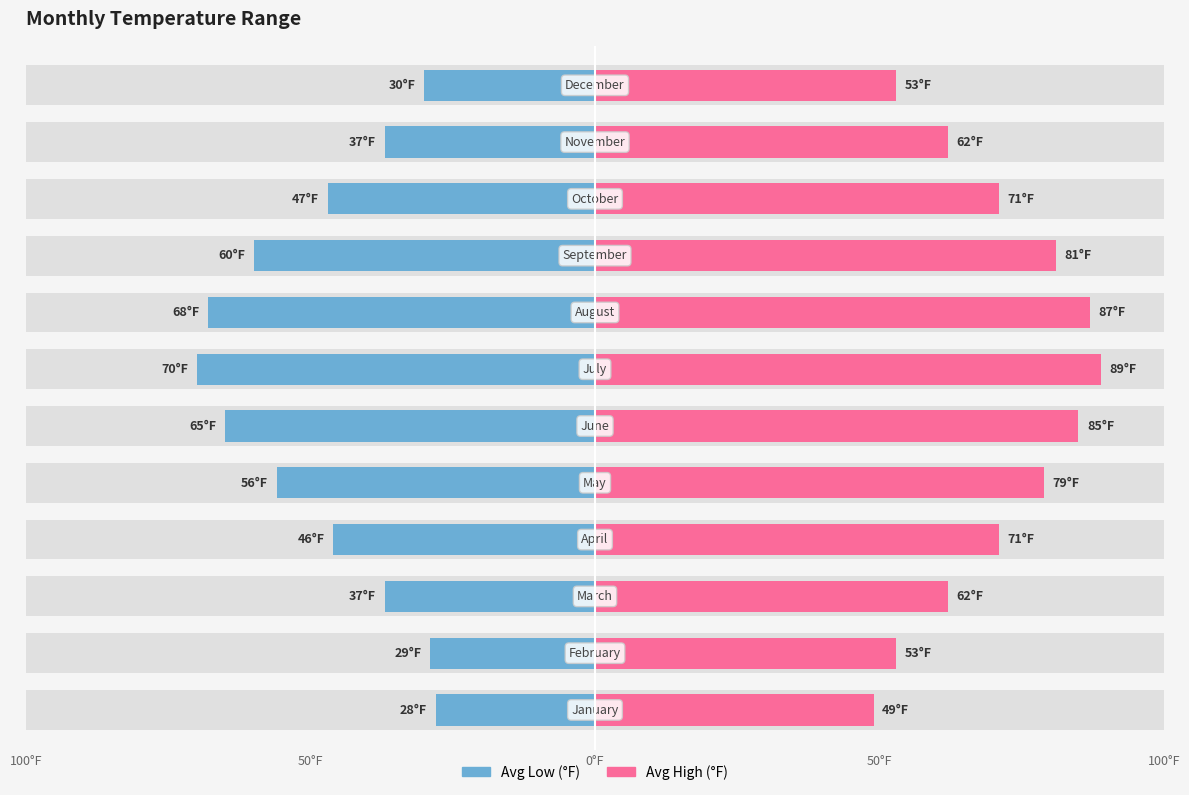

Reading left to right, list all the values displayed in this chart.

avg_low_f: -28	-29	-37	-46	-56	-65	-70	-68	-60	-47	-37	-30
avg_high_f: 49	53	62	71	79	85	89	87	81	71	62	53